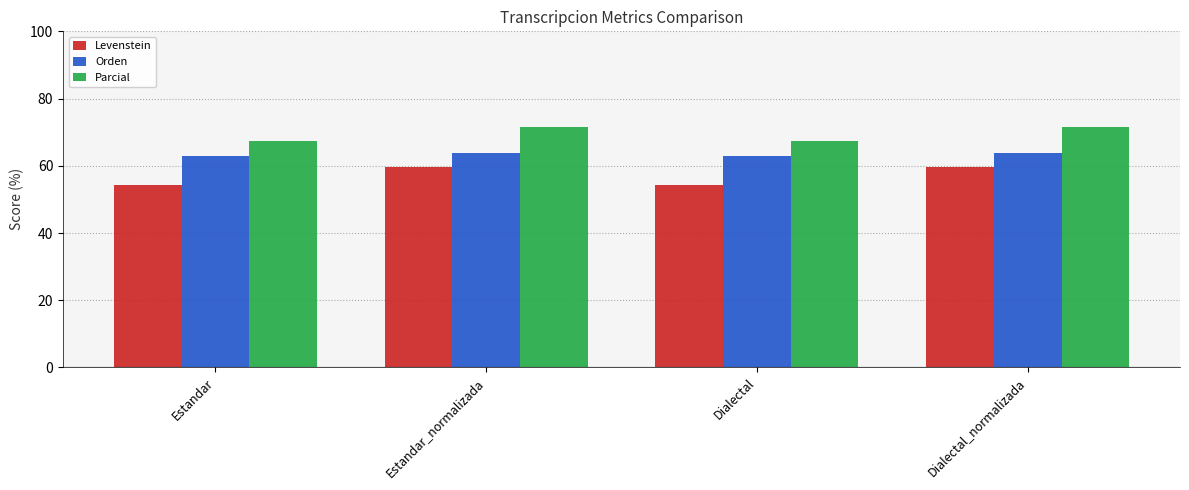

What position from the right is Dialectal?

2